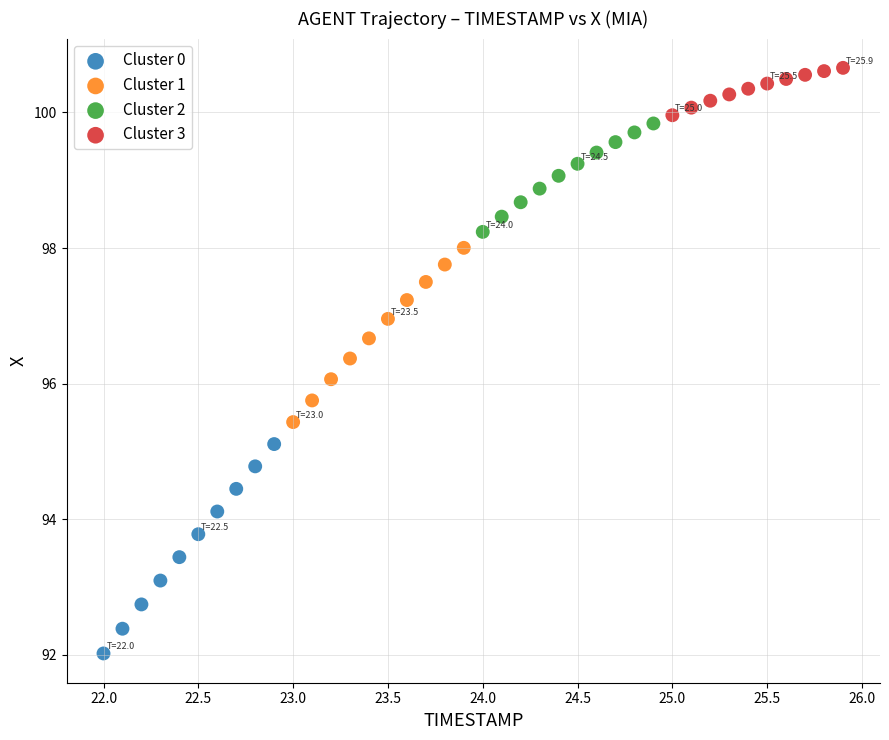

Which series has the widest spread of Y values?

Cluster 0